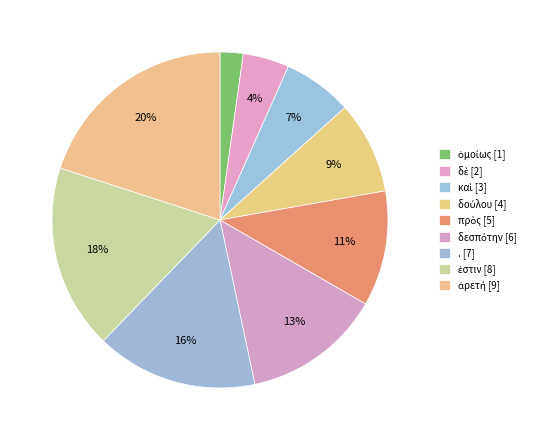

Combined, do καὶ and ἀρετή account for over 50%?

No